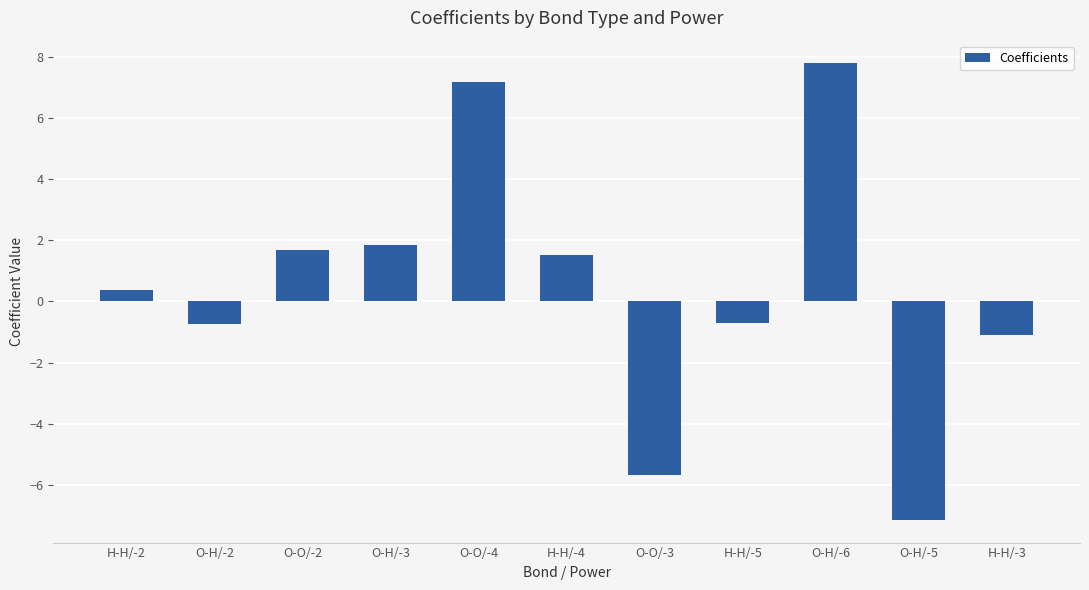

What is the label of the 1st bar from the left?

H-H/-2